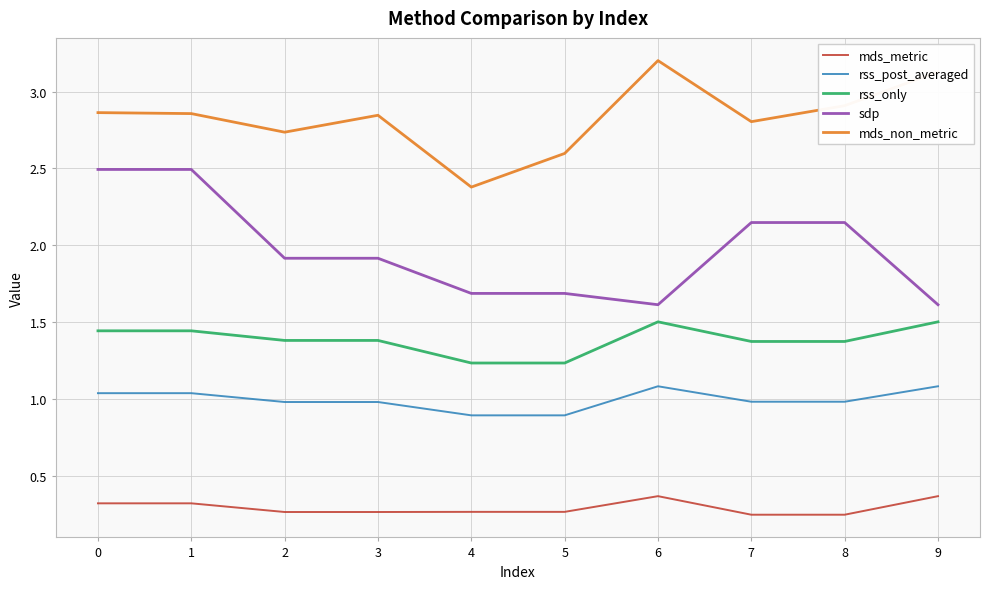

True or false: mds_non_metric and rss_post_averaged cross at least once.

False